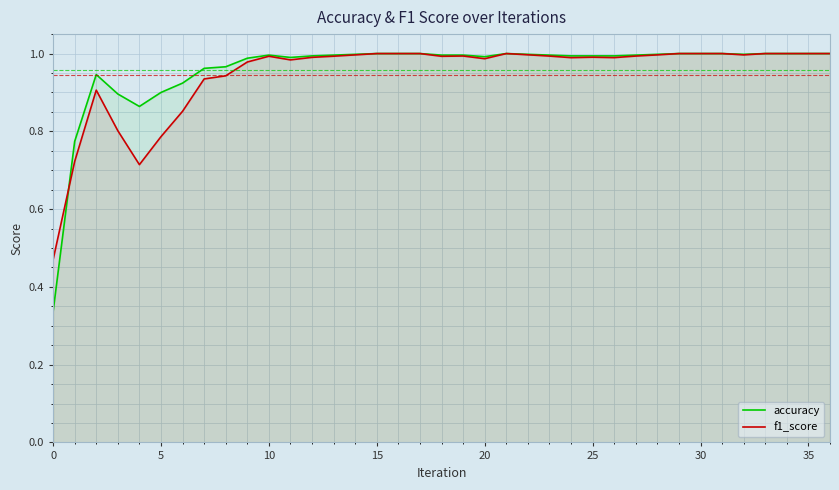

After their last crossing, which series has the higher values: f1_score or accuracy?

accuracy